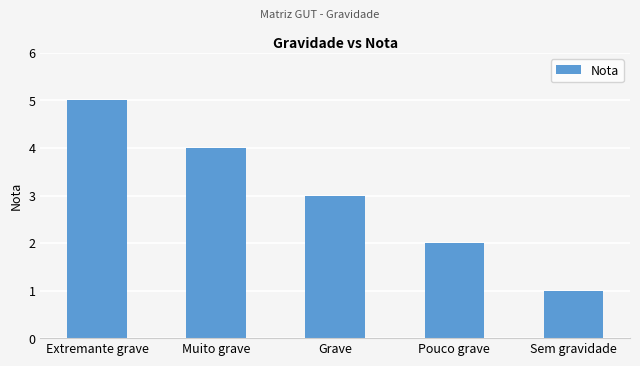

What is the minimum value shown in the chart?

1